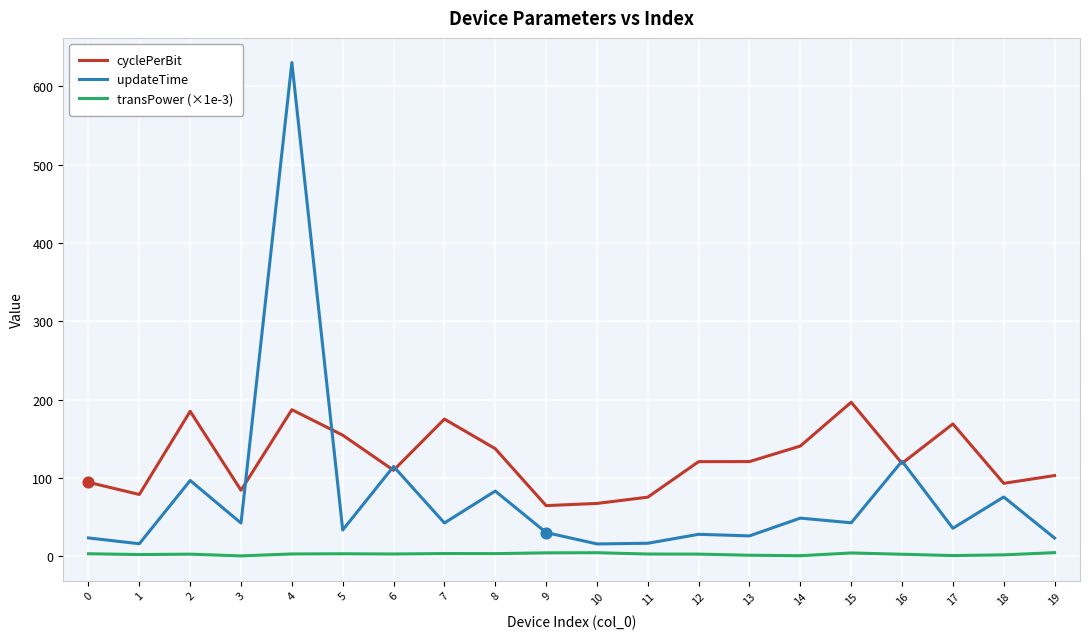

Which series changed the most between 4 and 7?

updateTime